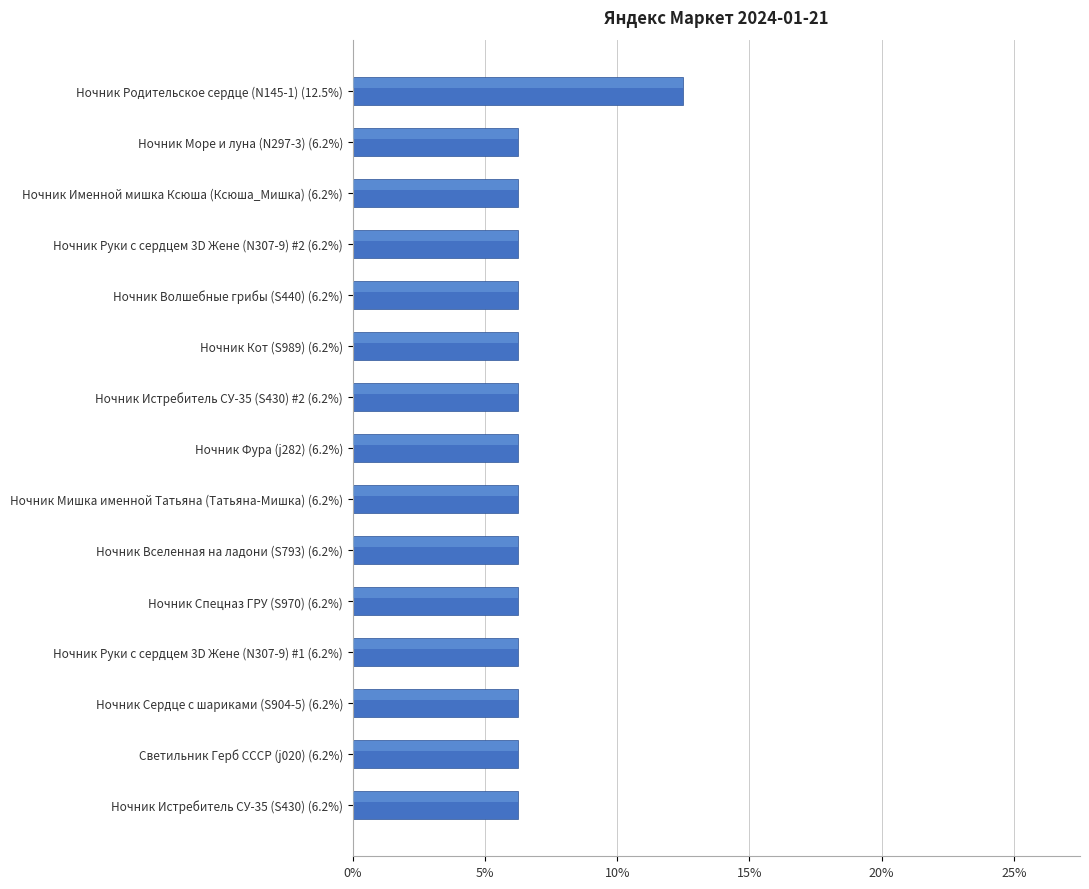

What is the ratio of the value at Ночник Именной мишка Ксюша (Ксюша_Мишка) (6.2%) to the value at Ночник Волшебные грибы (S440) (6.2%)?

1.0